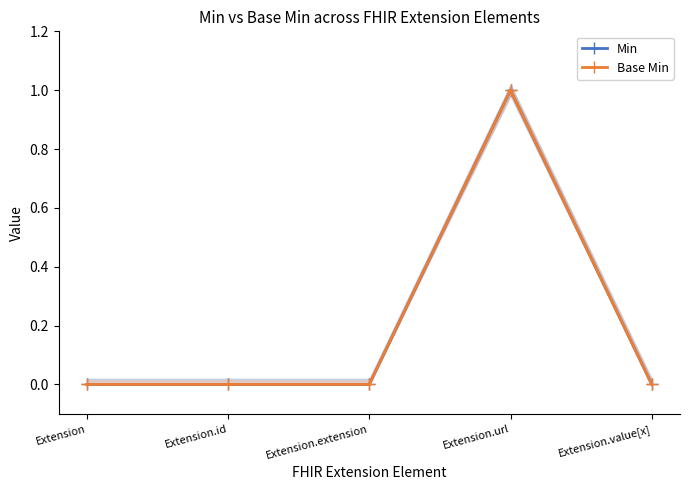

What are all the series names shown in the legend?

Min, Base Min